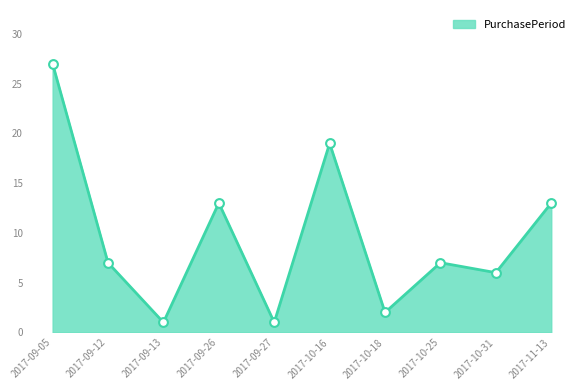

Which has a higher value, 2017-09-05 or 2017-10-31?

2017-09-05